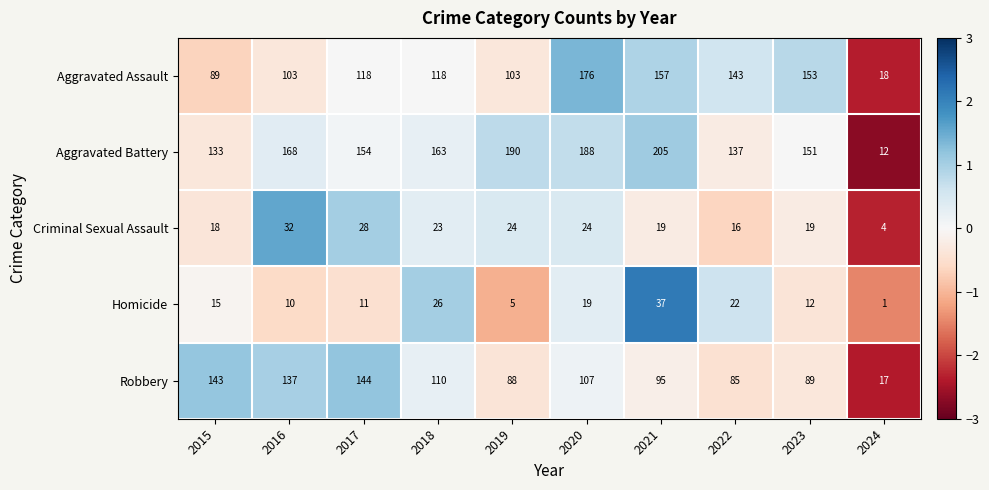

At which category is the sum across all series the highest?

2020